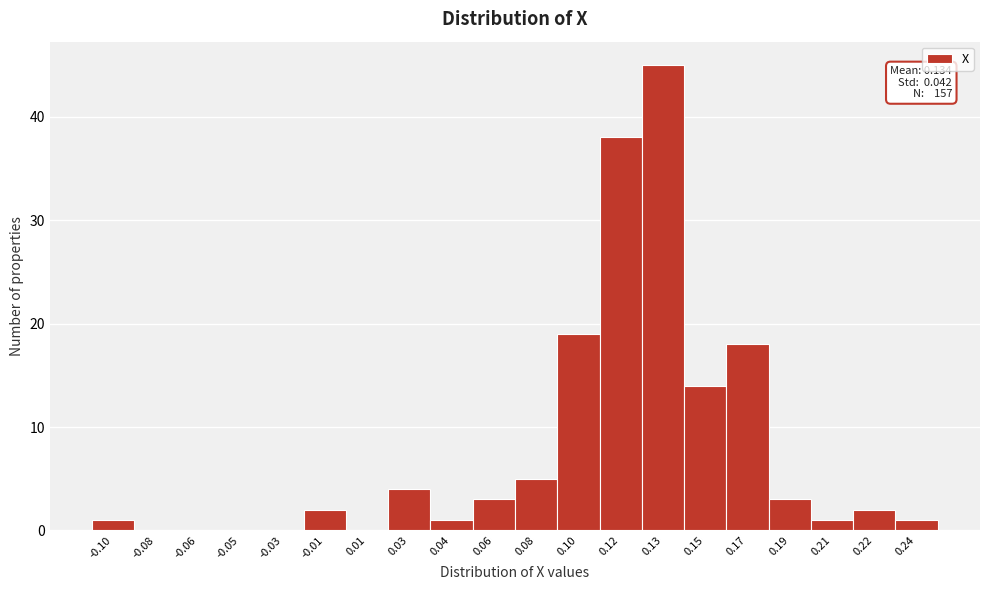

Reading left to right, extract all data points from this chart.

-0.10=1	-0.08=0	-0.06=0	-0.05=0	-0.03=0	-0.01=2	0.01=0	0.03=4	0.04=1	0.06=3	0.08=5	0.10=19	0.12=38	0.13=45	0.15=14	0.17=18	0.19=3	0.21=1	0.22=2	0.24=1